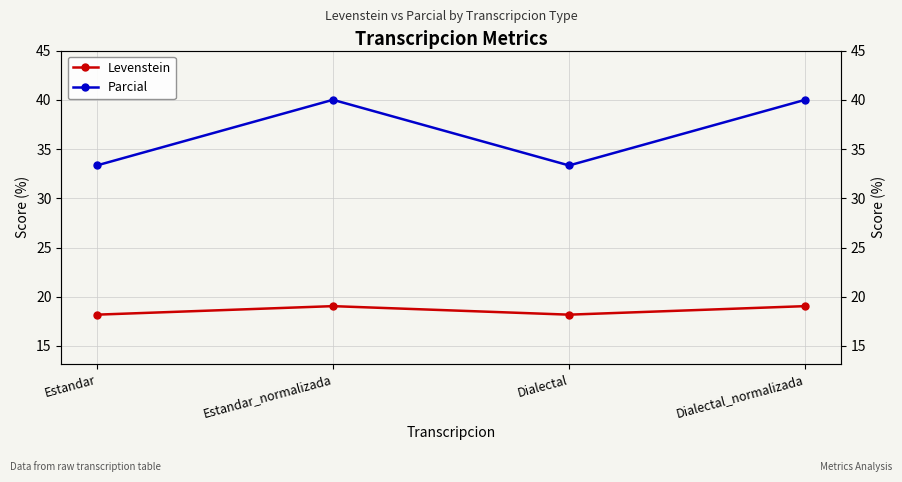

Reading left to right, what are all the values shown in this chart?

Levenstein: 18.2	19.0	18.2	19.0
Parcial: 33.3	40.0	33.3	40.0